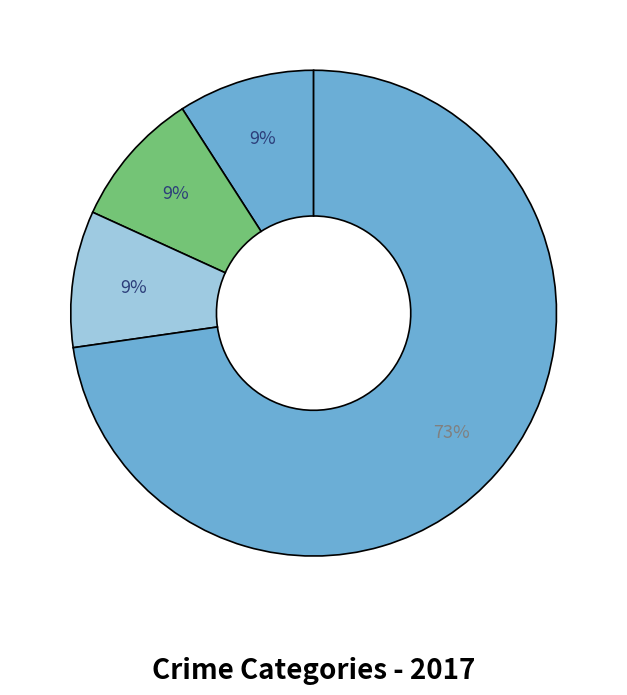

Is there a majority slice in this chart?

Yes